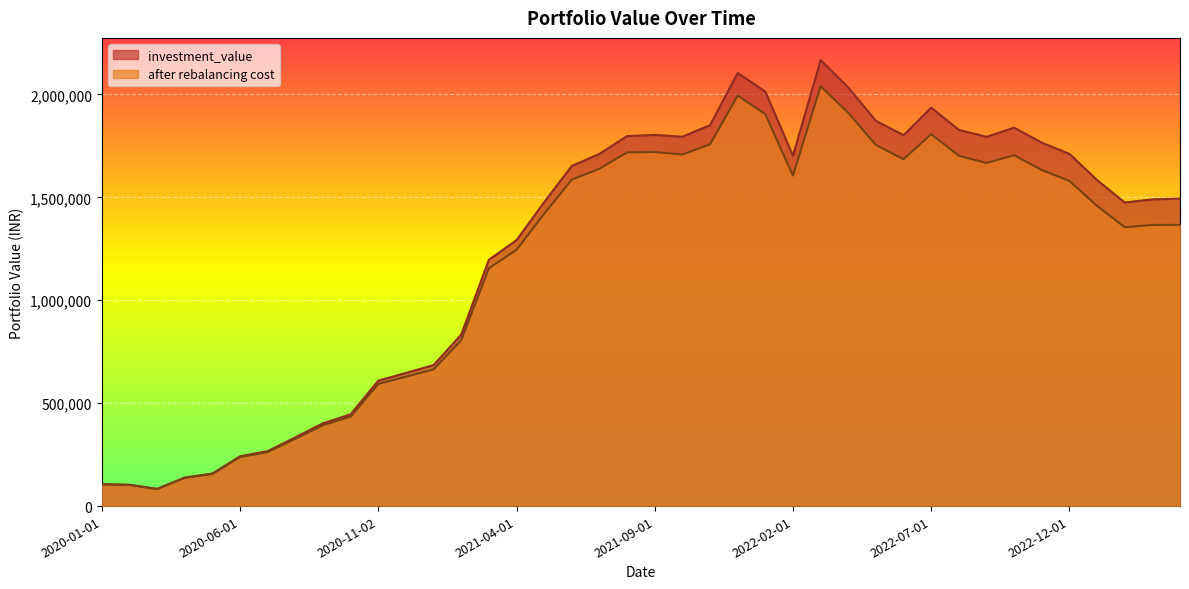

What is the sum of all after rebalancing cost values?

47417395.8